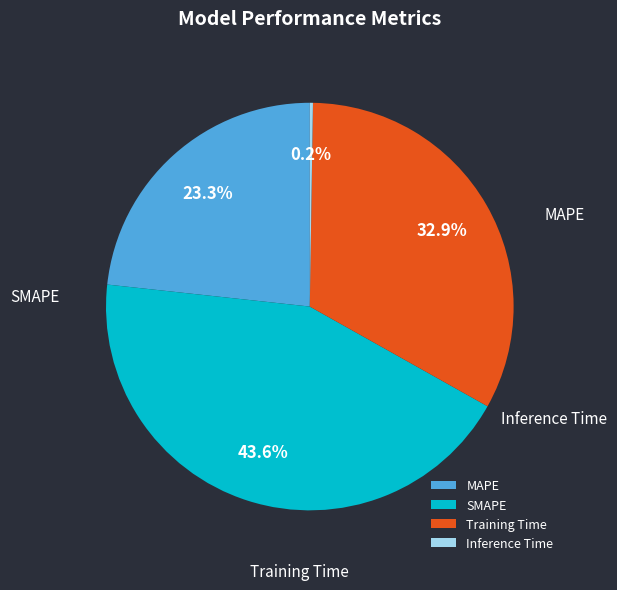

Is there a majority slice in this chart?

No